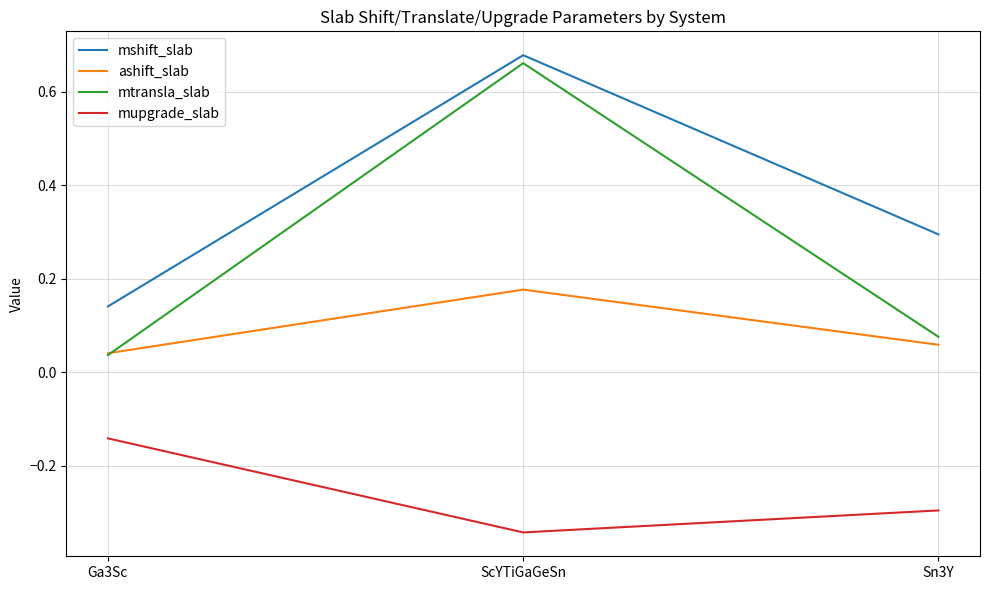

Which series has the largest total across all categories?

mshift_slab